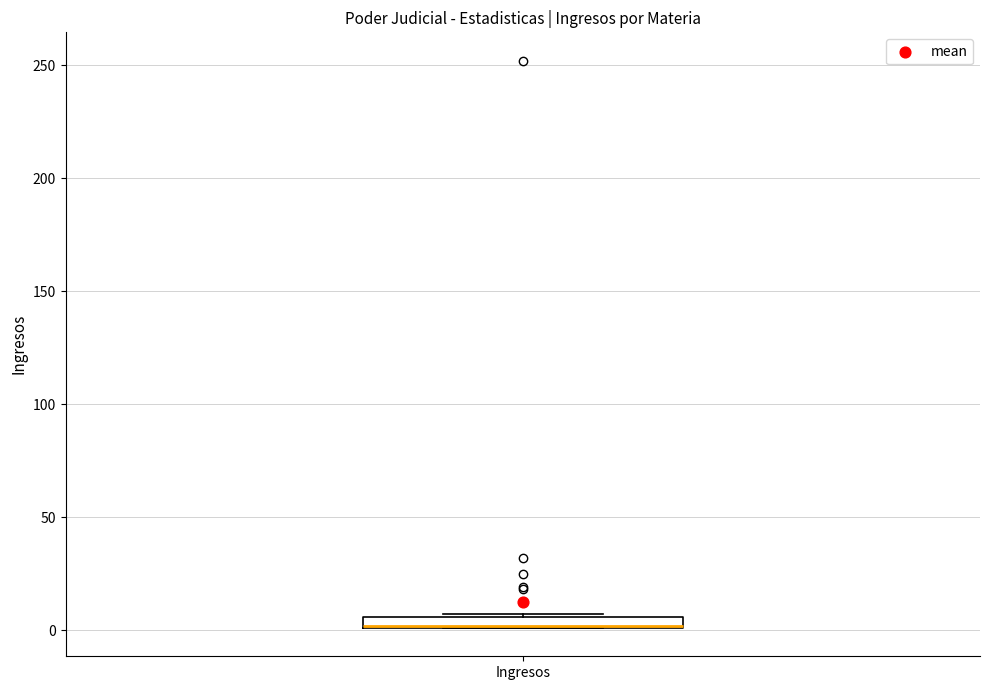

Where is the upper edge of the box for Ingresos on the y-axis? The values are not printed on the chart, so give them approximately, as read against the axis.

5